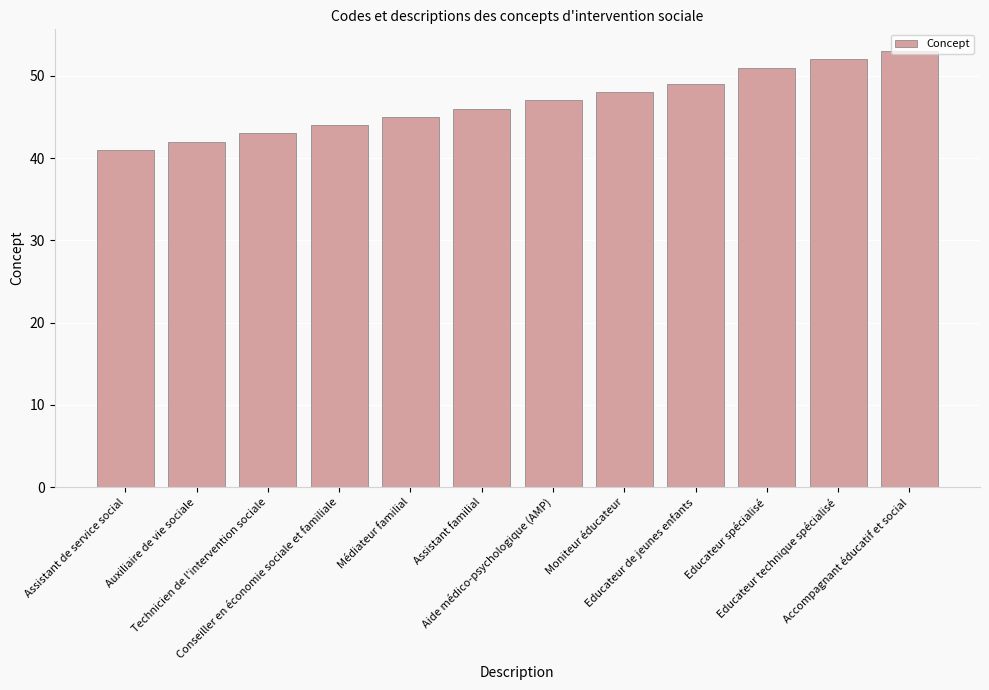

At which label is the value closest to 47?

Aide médico-psychologique (AMP)